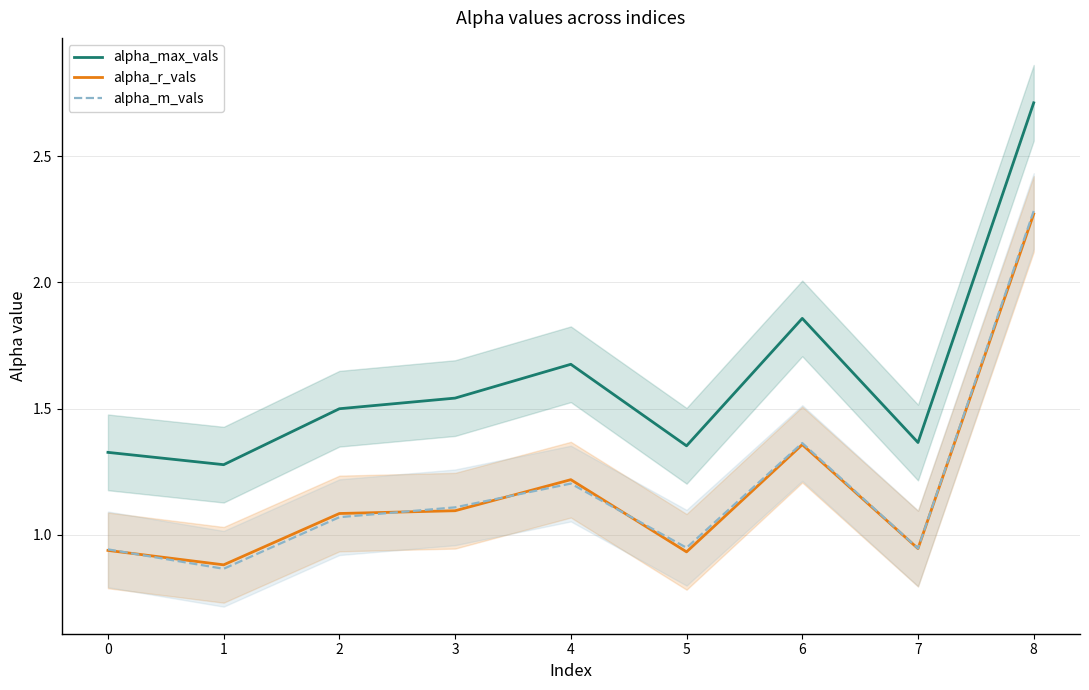

What is the smallest value displayed?

0.9